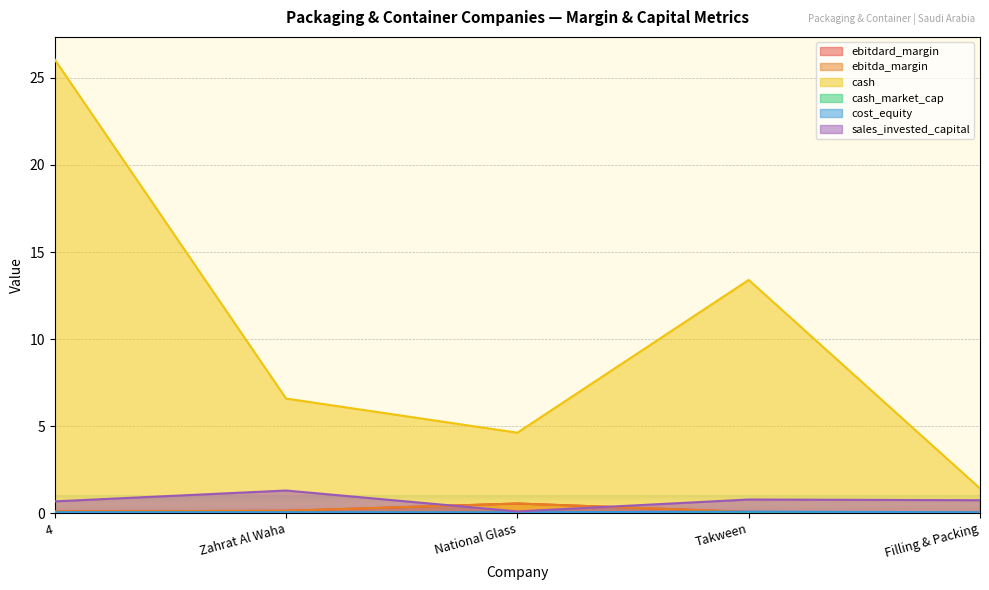

True or false: cash_market_cap and cost_equity cross at least once.

False